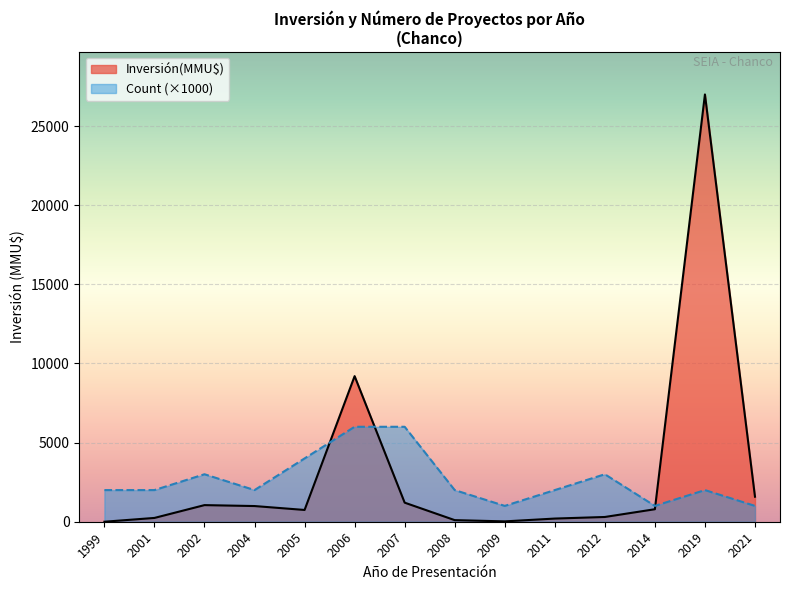

Is it true that Count (×1000) equals 819 at 2001?

False